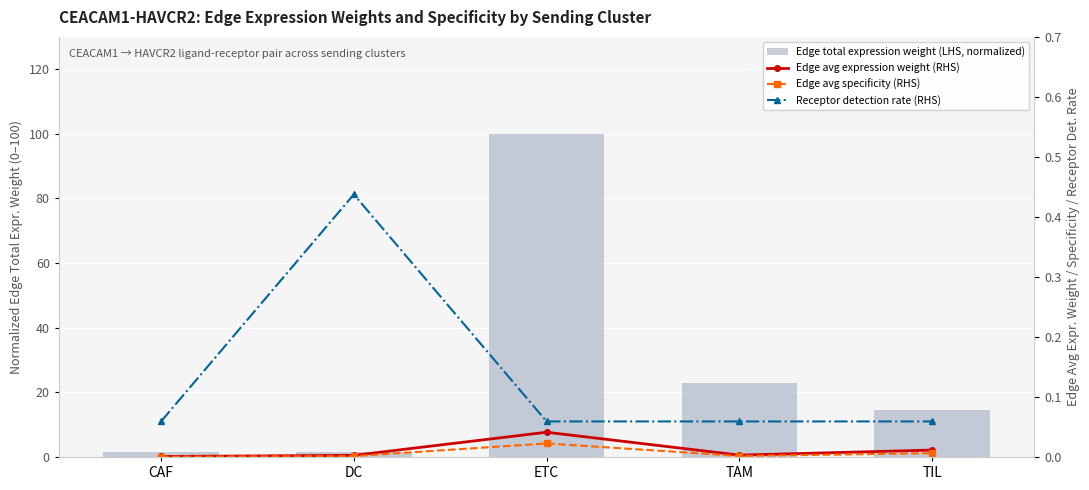

Is it true that Receptor detection rate (RHS) equals 0.1 at CAF?

True